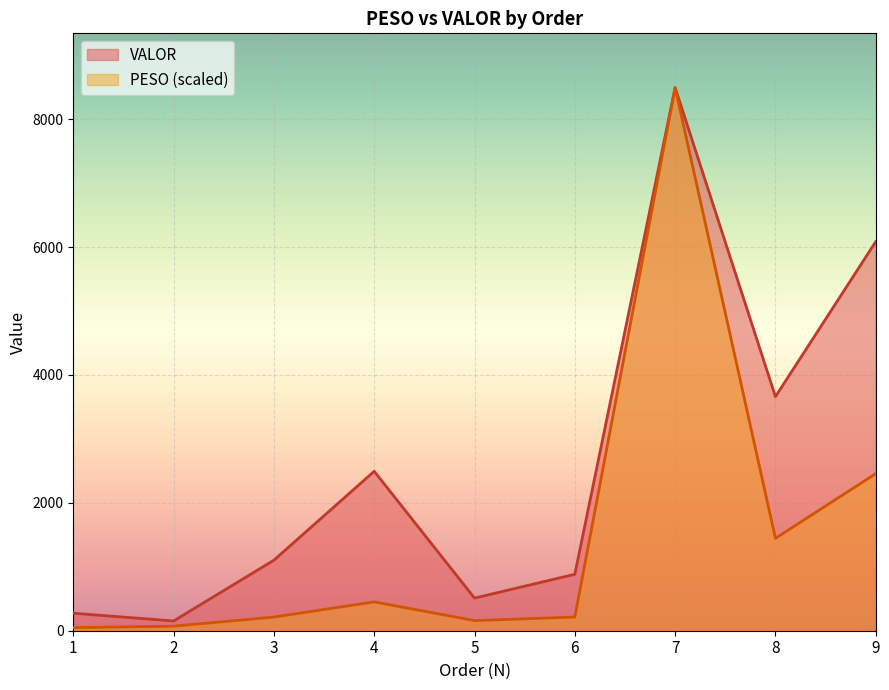

Read the VALOR value at 8.

3660.5